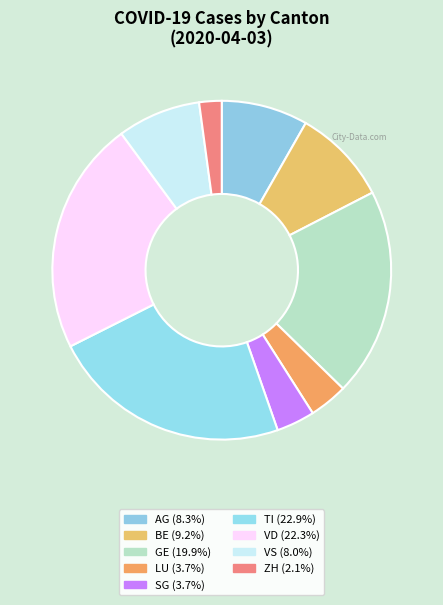

Which has a higher value, BE or VS?

BE